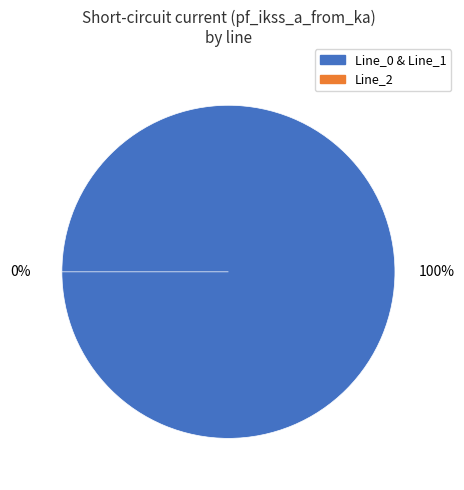

Count the number of slices in the pie.

3